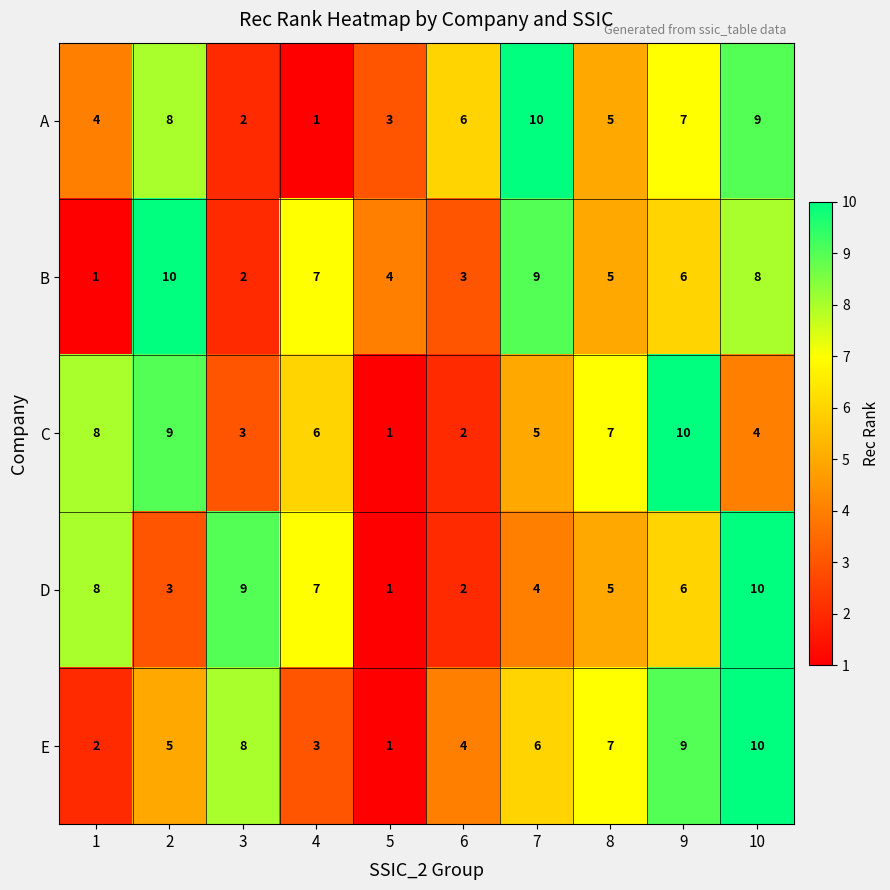

What is the spread (max minus min) of values at 5?

3